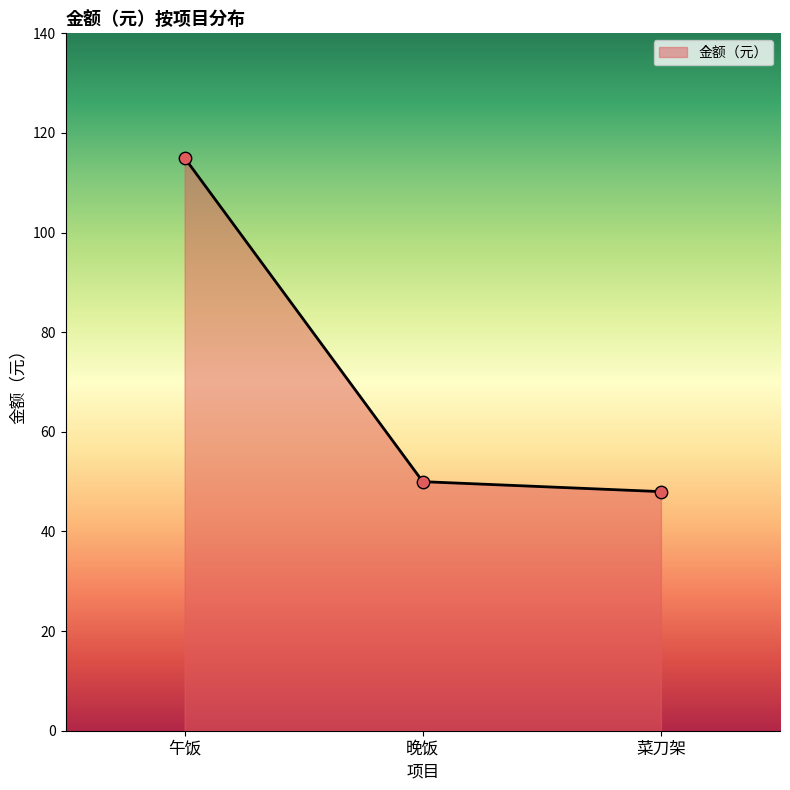

Approximately how many times larger is the value at 午饭 compared to 晚饭?

2.3